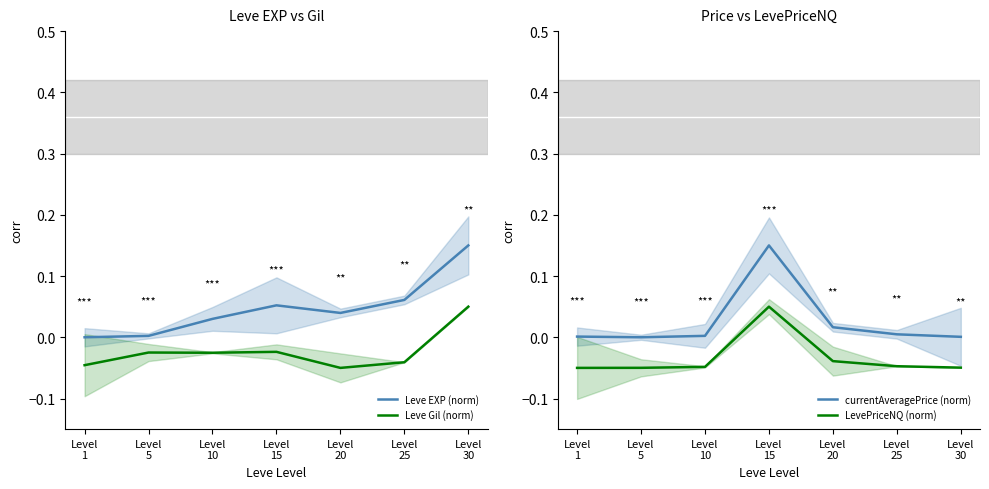

What is the highest value of the Leve Gil (norm) series?

0.1